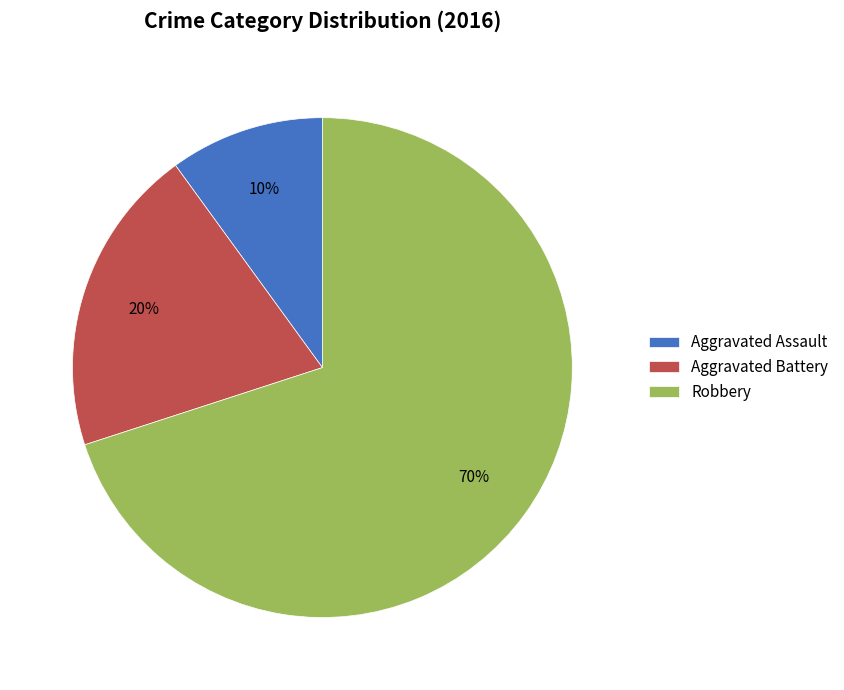

Does Aggravated Assault represent more than half of the total?

No